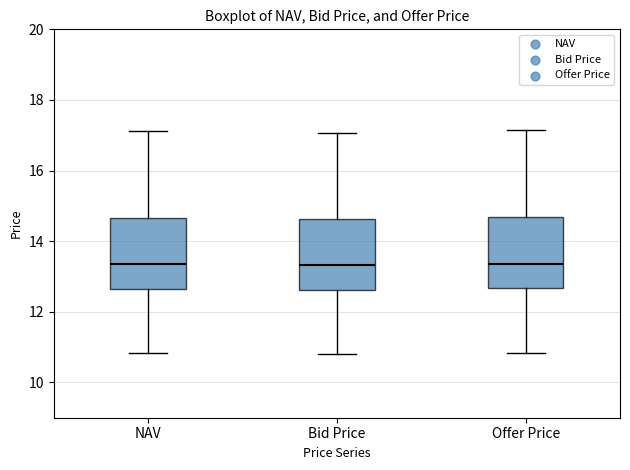

Reading left to right, read every box against the y-axis: the position of its median line, the range the box covers, and the ends of its whiskers. The values are not printed on the chart, so give them approximately, as read against the axis.

NAV: median 13.4, box 12.6 to 14.6, whiskers 10.8 to 17.2
Bid Price: median 13.4, box 12.6 to 14.6, whiskers 10.8 to 17.0
Offer Price: median 13.4, box 12.6 to 14.6, whiskers 10.8 to 17.2